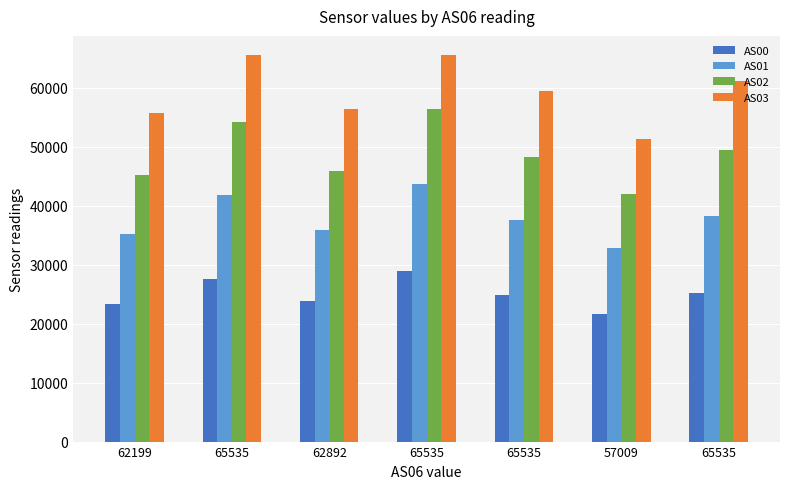

Which category has the highest value across all series?

65535